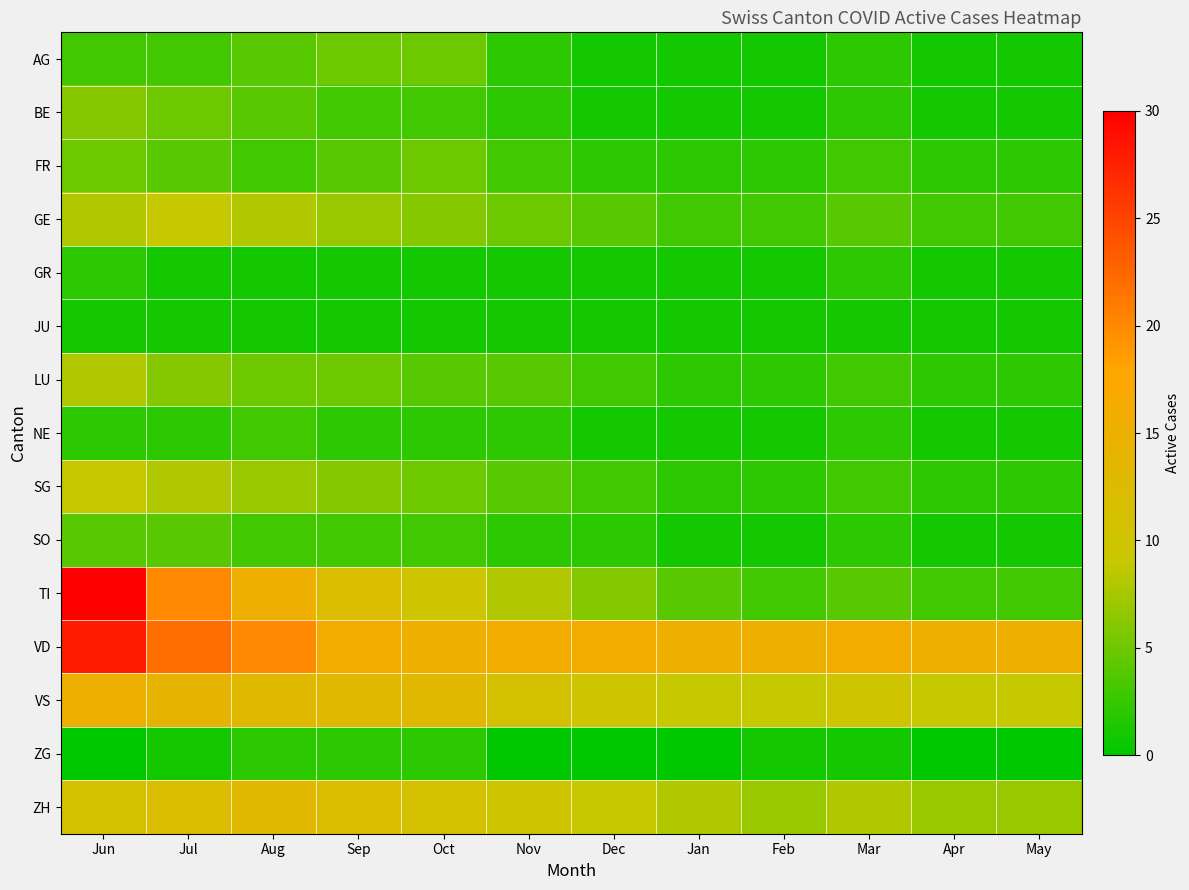

What is the spread (max minus min) of values at Mar?

15